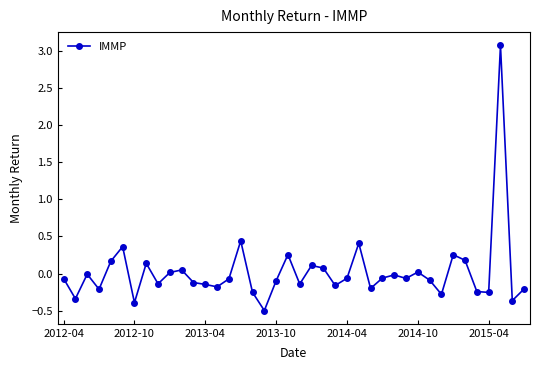

How many distinct data groups are displayed?

1